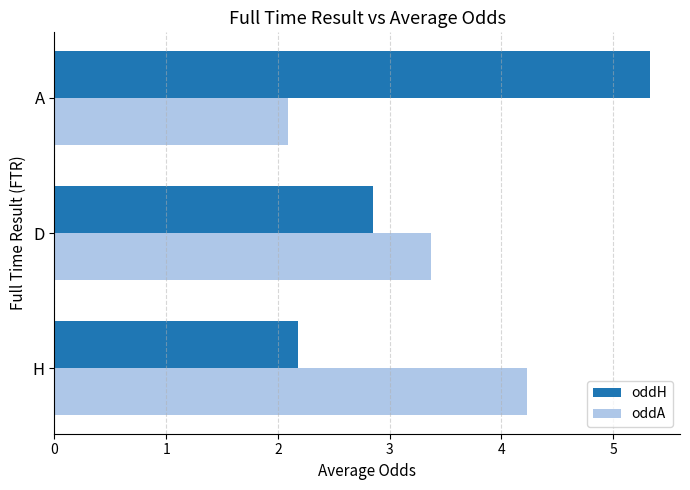

How many data points in oddA are less than 3?

1